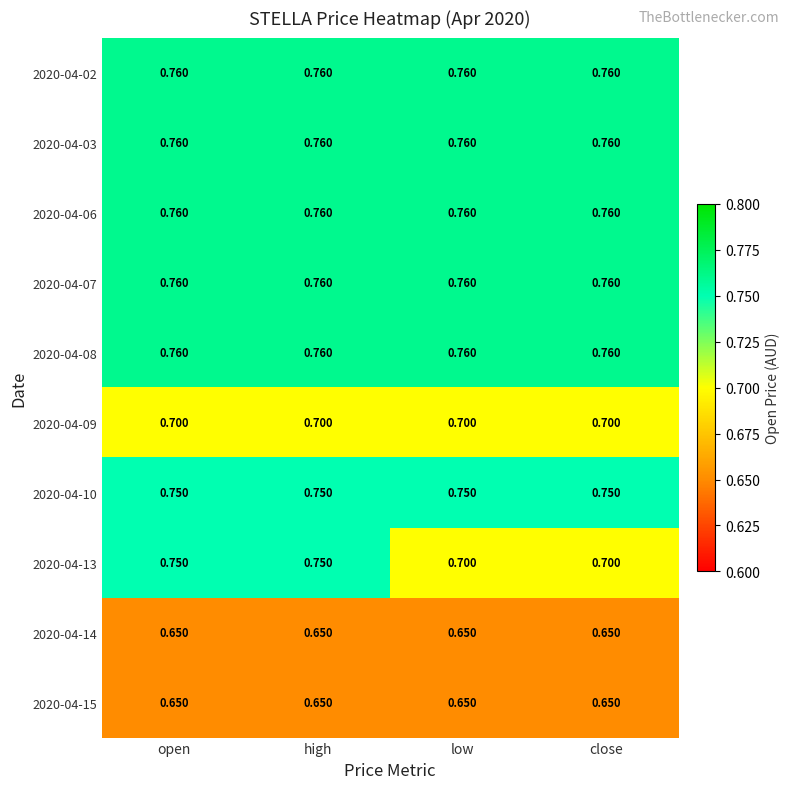

Is the value of 2020-04-13 at close greater than the value of 2020-04-10 at high?

No